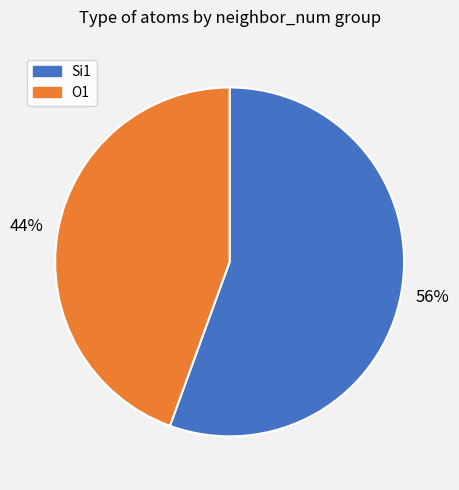

How many segments does this pie chart have?

2